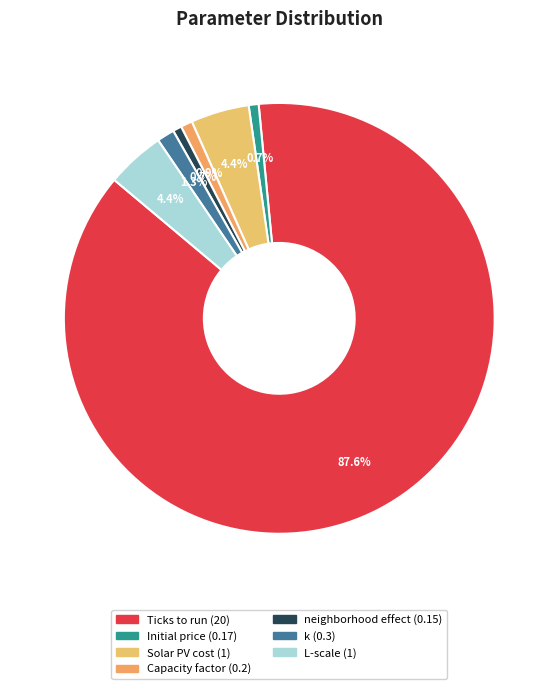

How many slices are in this pie chart?

7